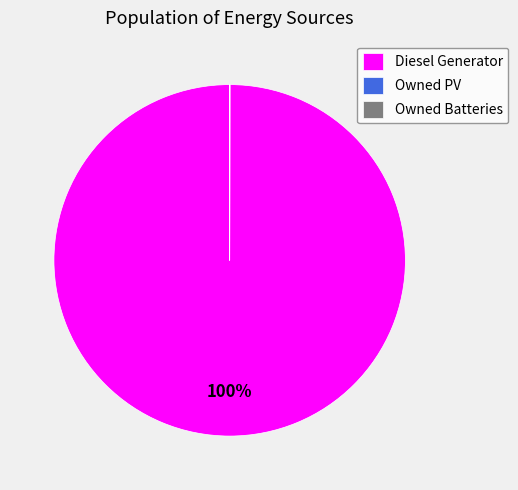

To the nearest percent, what is the difference between the largest and smallest slice percentages?

100%